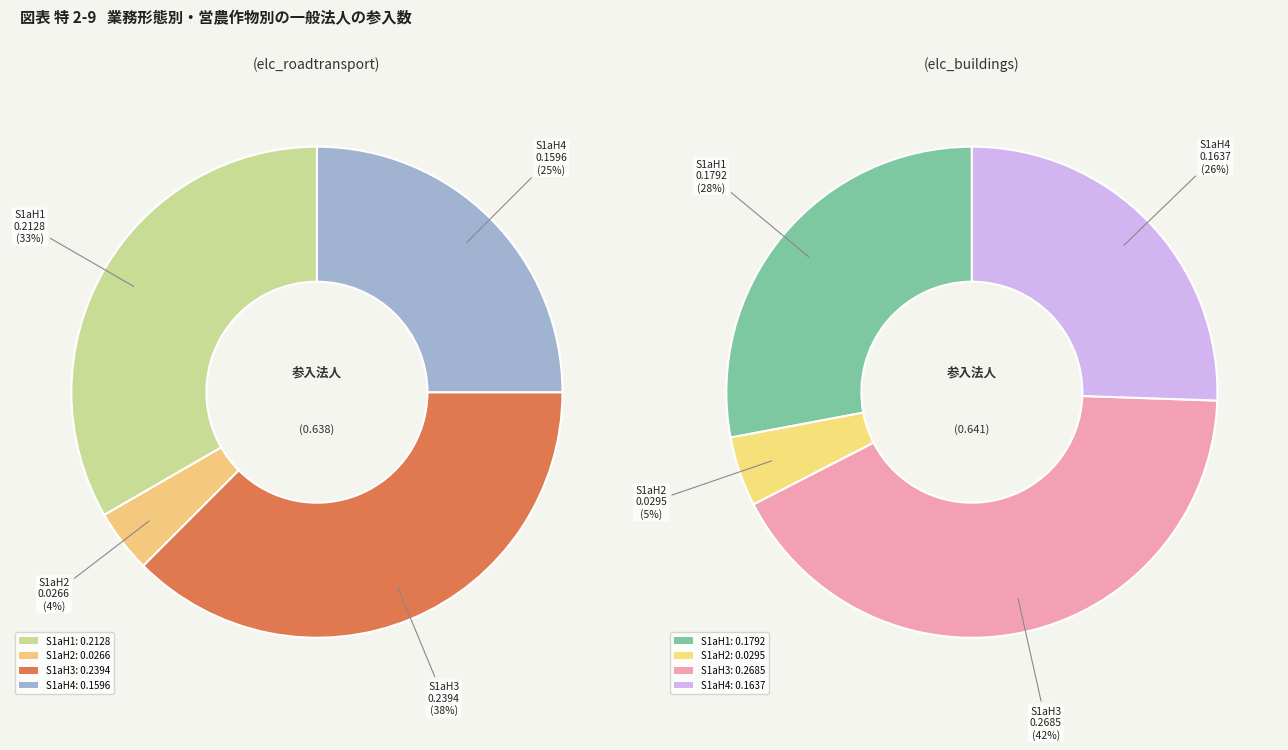

What is the smallest slice in the pie chart?

elc_roadtransport S1aH2